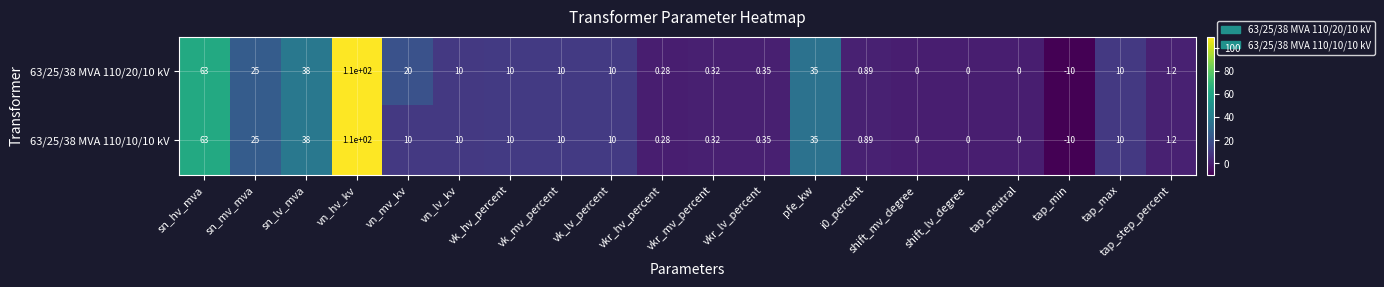

Where is 63/25/38 MVA 110/10/10 kV nearest to the value 50?

sn_lv_mva